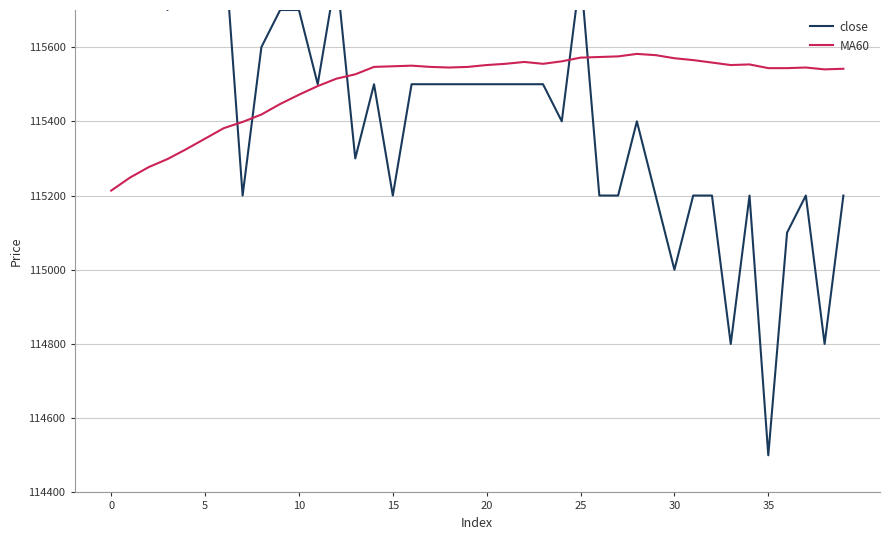

Reading left to right, list all the values displayed in this chart.

close: 116200.0	116200.0	116000.0	115700.0	116100.0	116100.0	115900.0	115200.0	115600.0	115700.0	115700.0	115500.0	115800.0	115300.0	115500.0	115200.0	115500.0	115500.0	115500.0	115500.0	115500.0	115500.0	115500.0	115500.0	115400.0	115800.0	115200.0	115200.0	115400.0	115200.0	115000.0	115200.0	115200.0	114800.0	115200.0	114500.0	115100.0	115200.0	114800.0	115200.0
MA60: 115213.3	115248.3	115276.7	115298.3	115325.0	115353.3	115381.7	115398.3	115418.3	115446.7	115471.7	115495.0	115515.0	115526.7	115546.7	115548.3	115550.0	115546.7	115545.0	115546.7	115551.7	115555.0	115560.0	115555.0	115561.7	115571.7	115573.3	115575.0	115581.7	115578.3	115570.0	115565.0	115558.3	115551.7	115553.3	115543.3	115543.3	115545.0	115540.0	115541.7